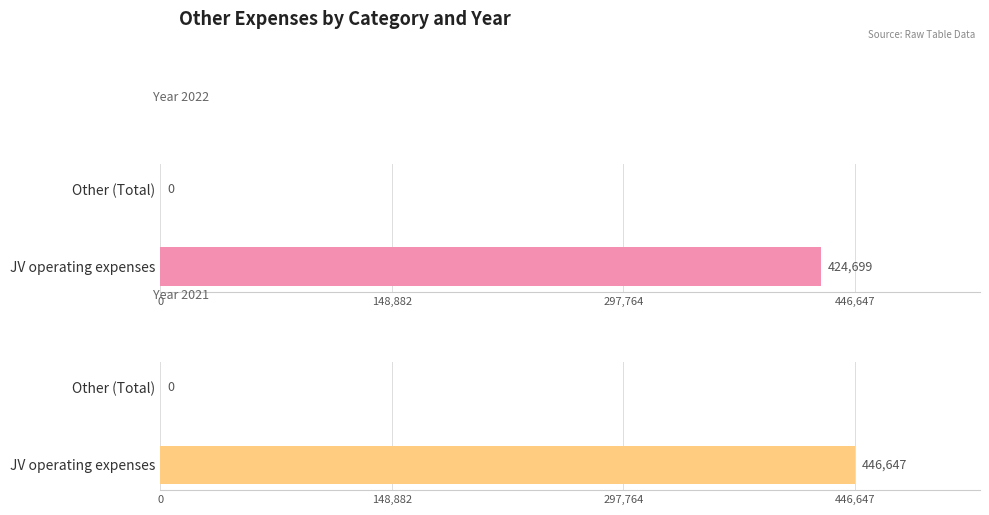

Which series changed the most between JV operating expenses and Other (Total)?

2021